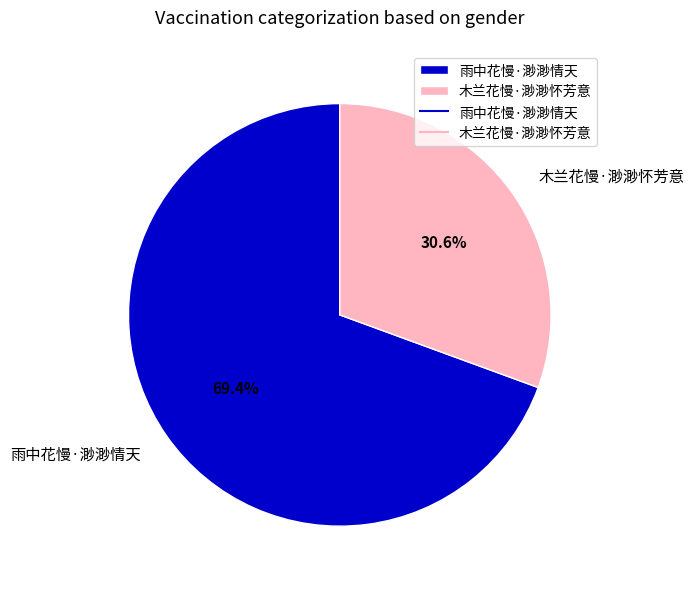

What is the ratio of the value at 木兰花慢·渺渺怀芳意 to the value at 雨中花慢·渺渺情天?

0.4